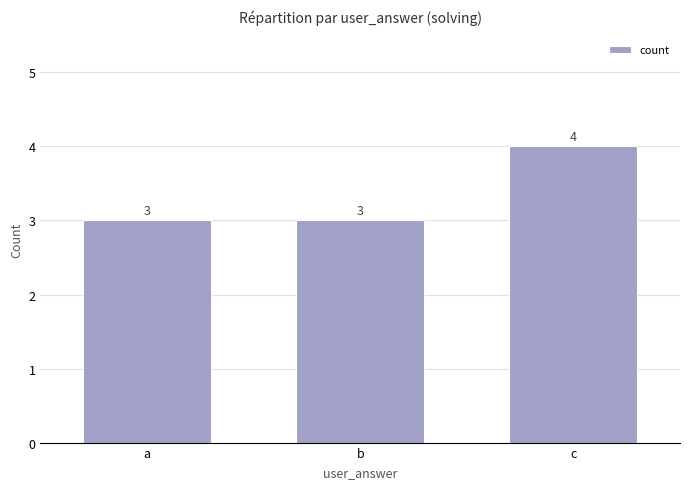

What is the value of the 2nd bar from the left?

3